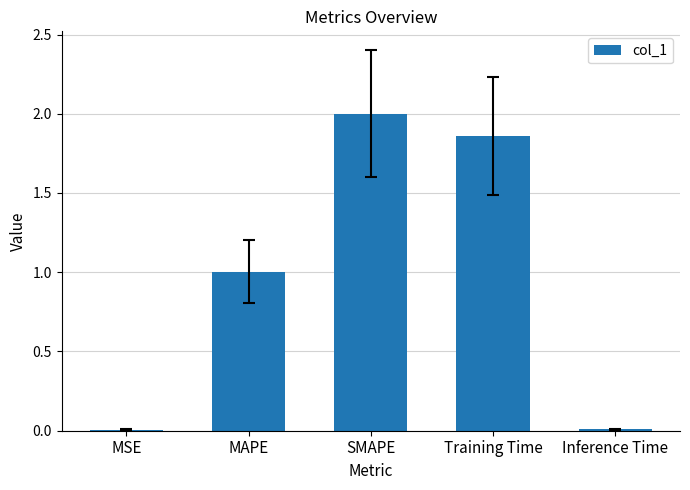

True or false: the data shows 1.0 at MAPE.

True